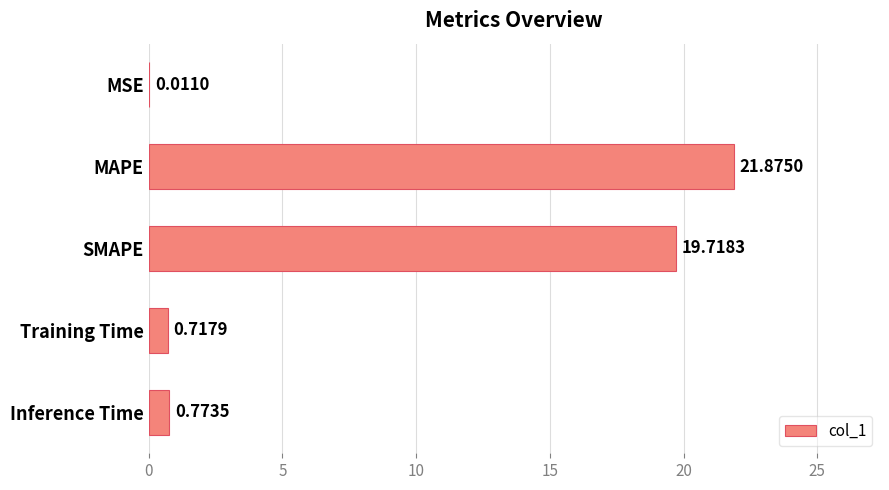

What is the sum of the values at SMAPE and Training Time?

20.4